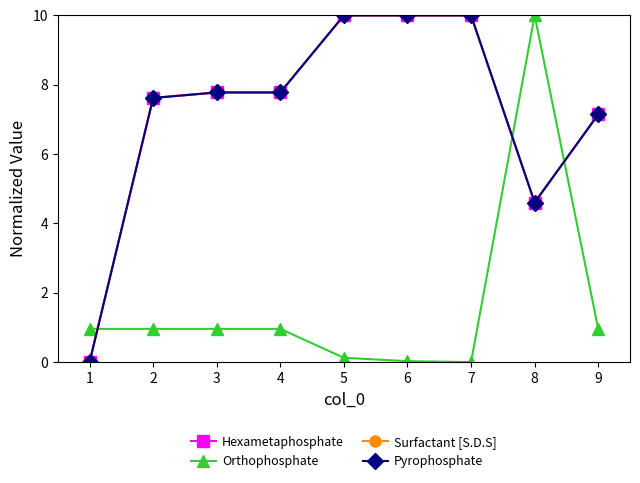

Is this an area chart (filled region under the line)?

No